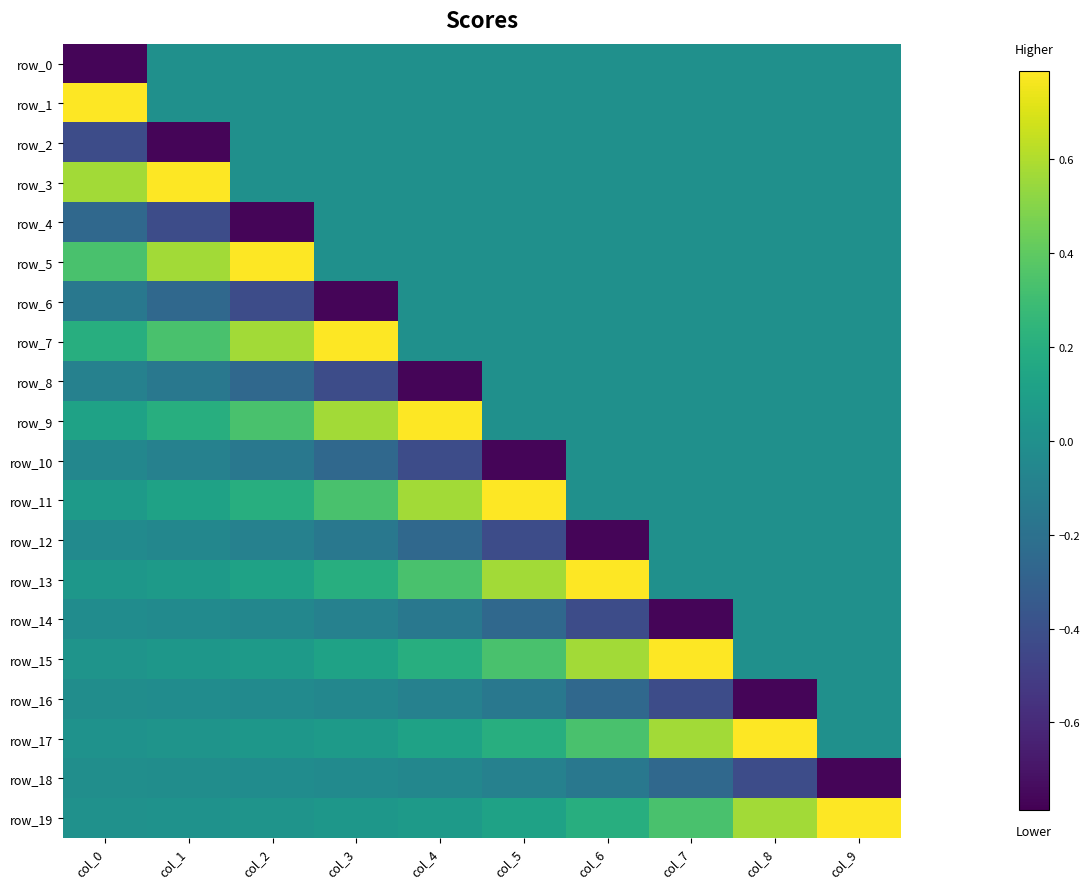

What is the total value across all series at col_8?

0.2